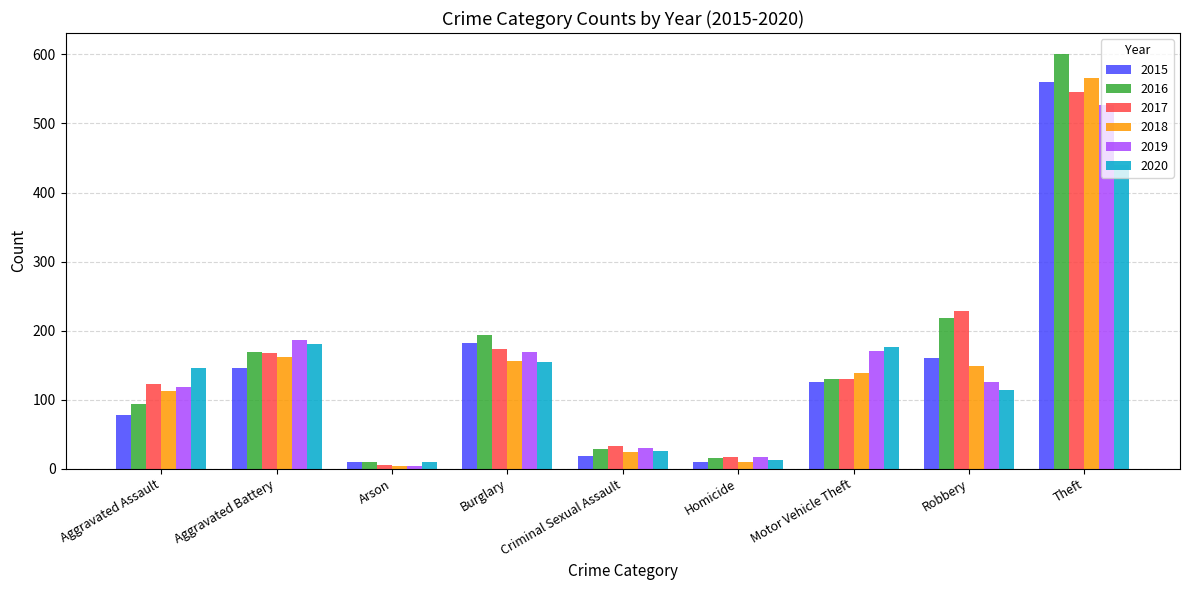

Is it true that 2020 equals 154 at Burglary?

True